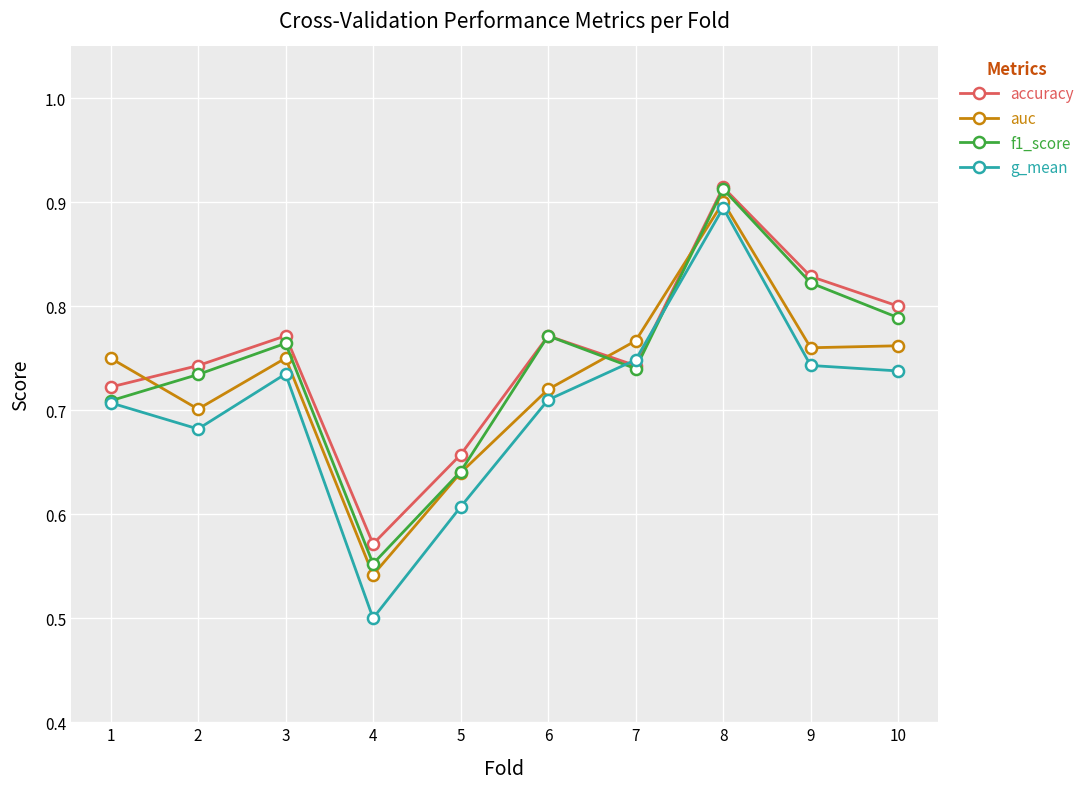

What is the total value across all series at 5?

2.5